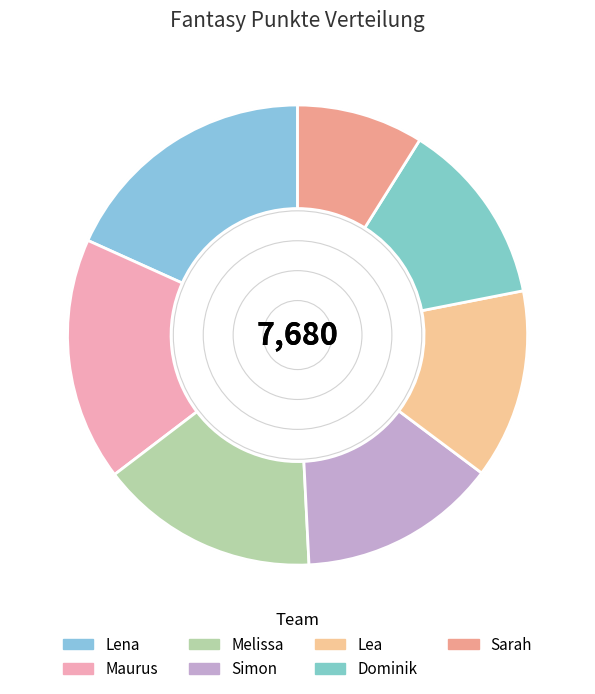

Which has a higher value, Maurus or Simon?

Maurus